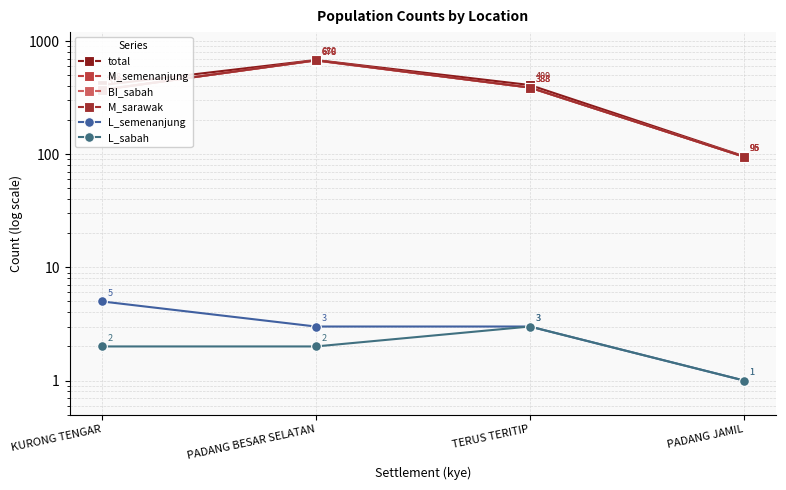

How many interior local peaks does the M_sarawak series have?

1